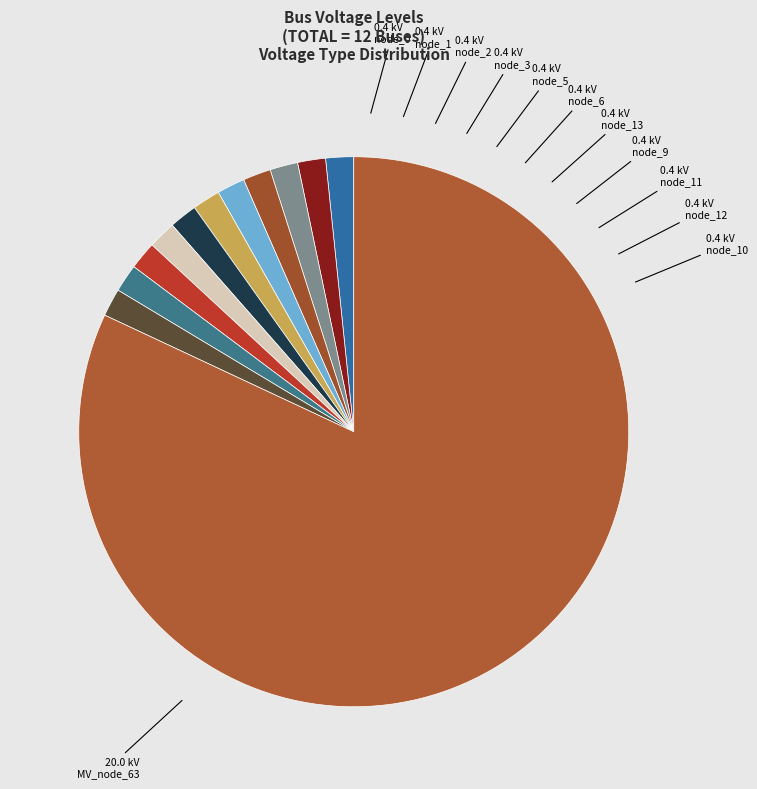

Does MV_node_63 represent more than half of the total?

Yes